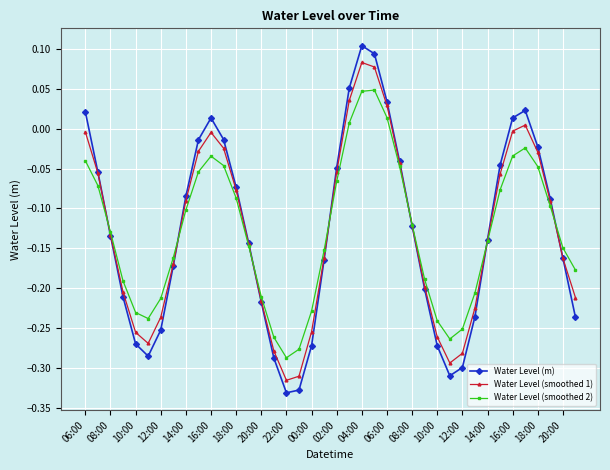

List the series in order of their peak value, highest first.

Water Level (m), Water Level (smoothed 1), Water Level (smoothed 2)